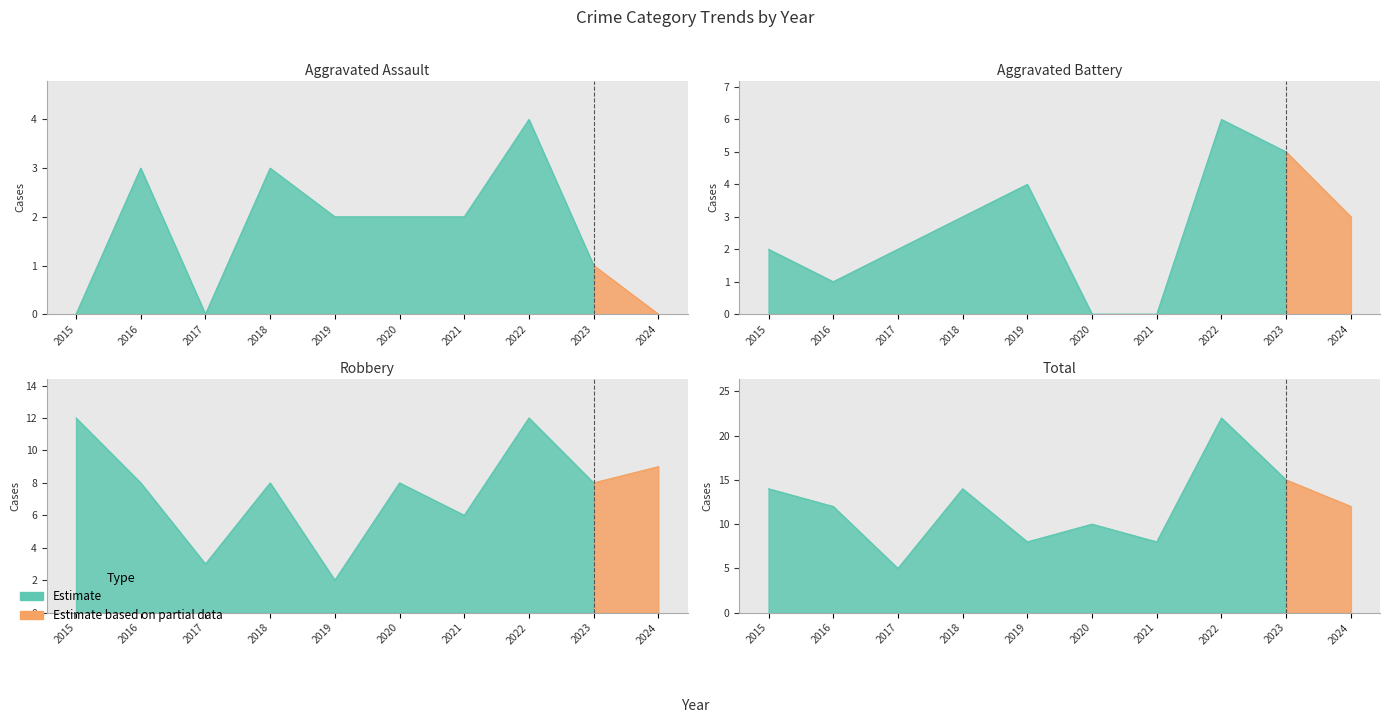

True or false: Robbery has a value of 8 at 2020.

True